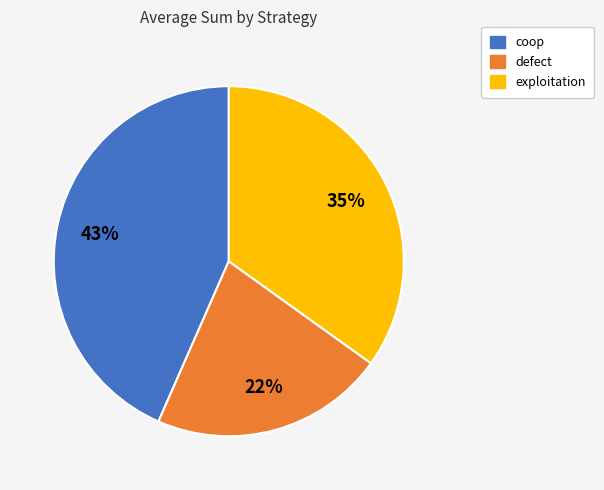

Rank the categories by value from lowest to highest.

defect, exploitation, coop